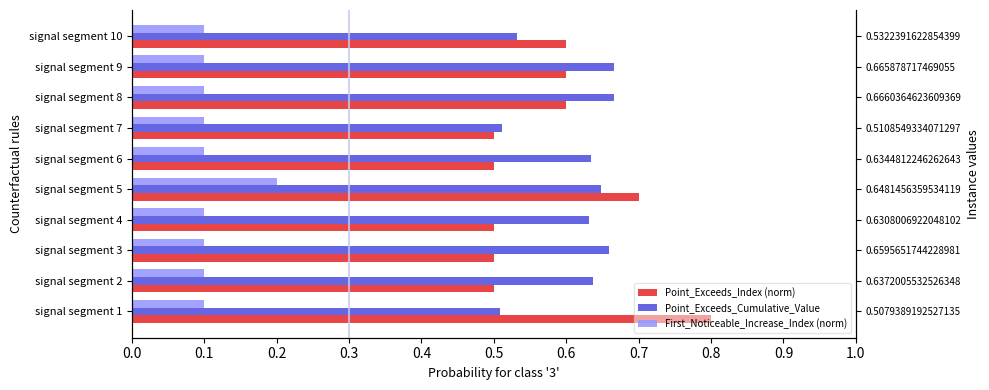

Reading left to right, list all the values displayed in this chart.

Point_Exceeds_Index (norm): 0.8	0.5	0.5	0.5	0.7	0.5	0.5	0.6	0.6	0.6
Point_Exceeds_Cumulative_Value: 0.5	0.6	0.7	0.6	0.6	0.6	0.5	0.7	0.7	0.5
First_Noticeable_Increase_Index (norm): 0.1	0.1	0.1	0.1	0.2	0.1	0.1	0.1	0.1	0.1